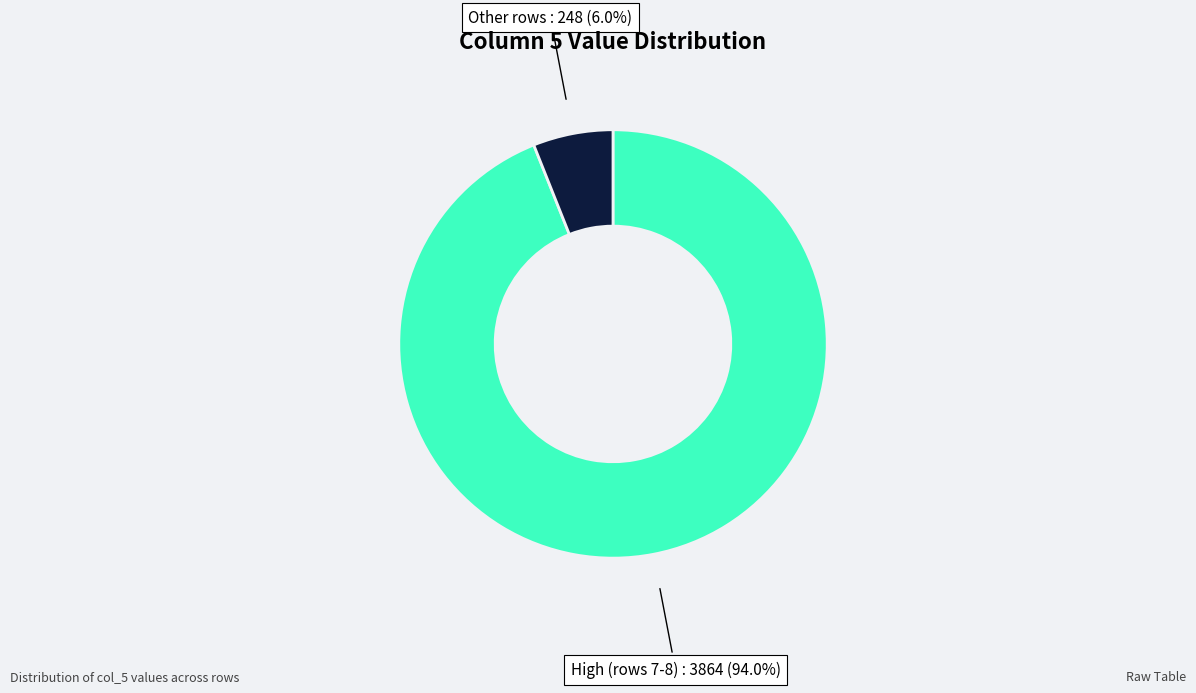

Is there a majority slice in this chart?

Yes